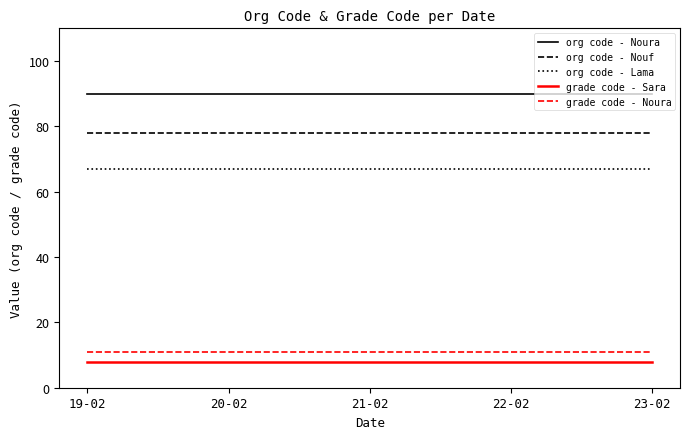

What is the sum of all grade code - Sara values?

40